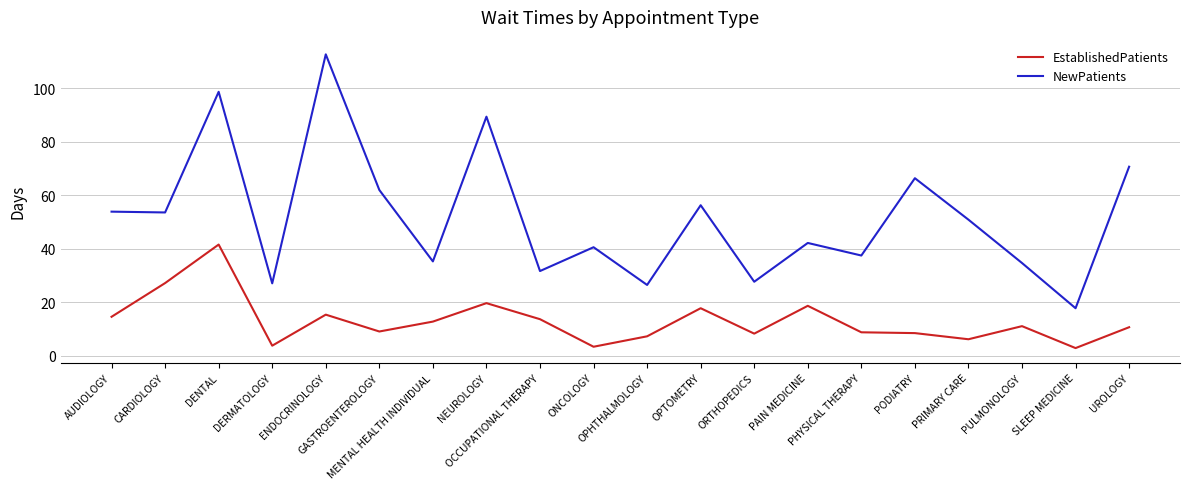

How many interior local peaks does the NewPatients series have?

7